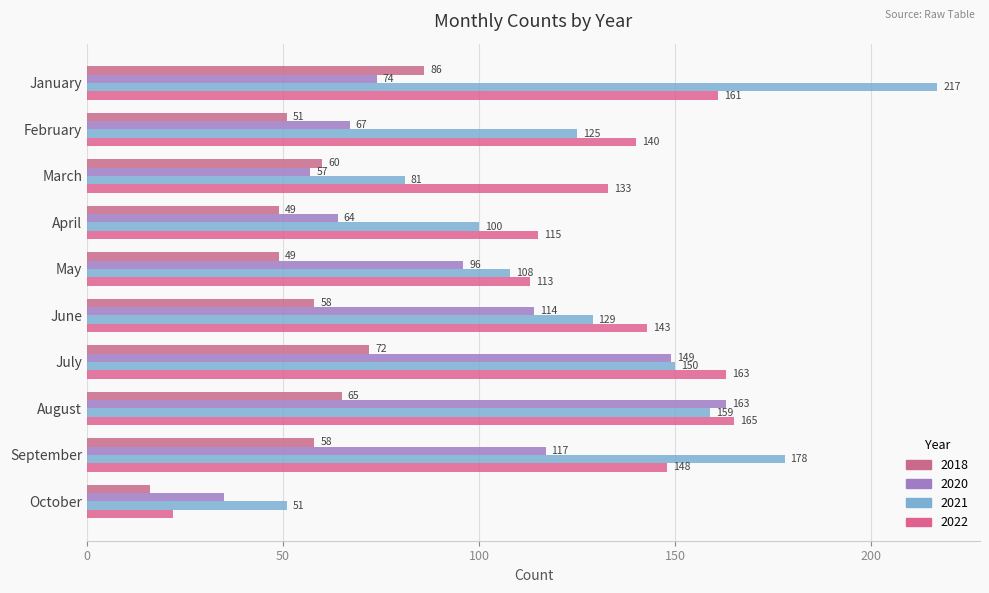

What is the total value across all series at February?

383